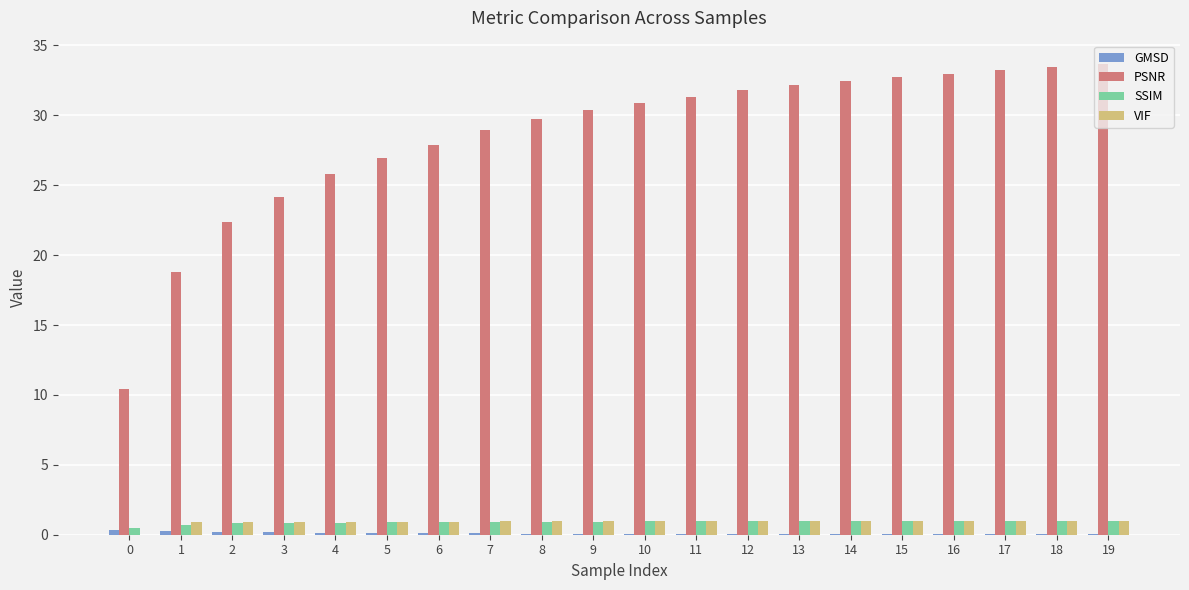

What is the sum of all VIF values?

18.1